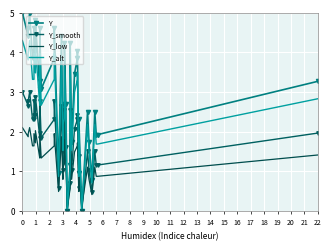

Is the value of Y at 22 greater than the value of Y_low at 1?

Yes